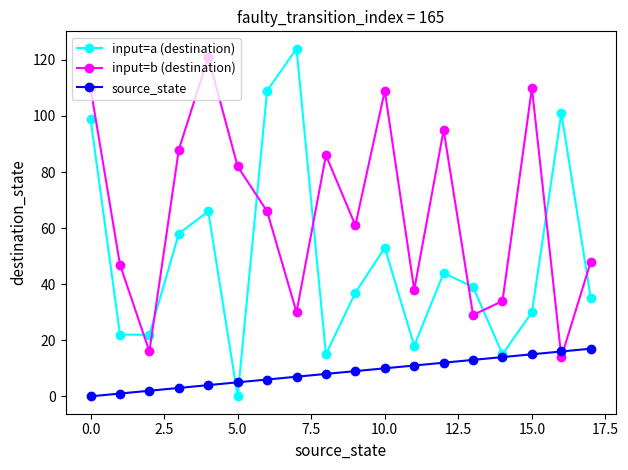

Rank the series by their average value, from lowest to highest.

source_state, input=a (destination), input=b (destination)